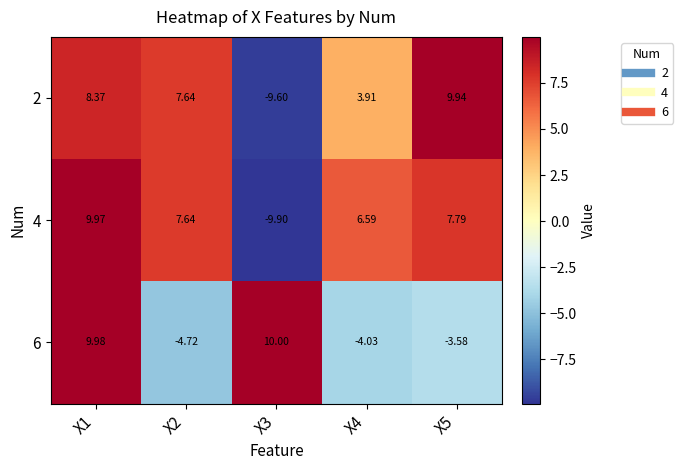

At which category does the chart reach its minimum across all series?

X3